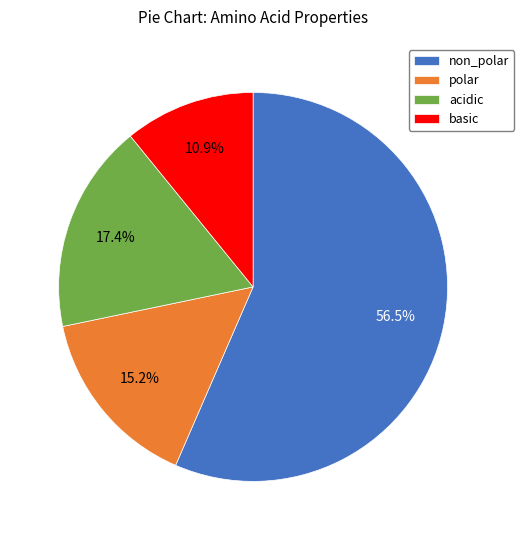

Which has a higher value, polar or non_polar?

non_polar